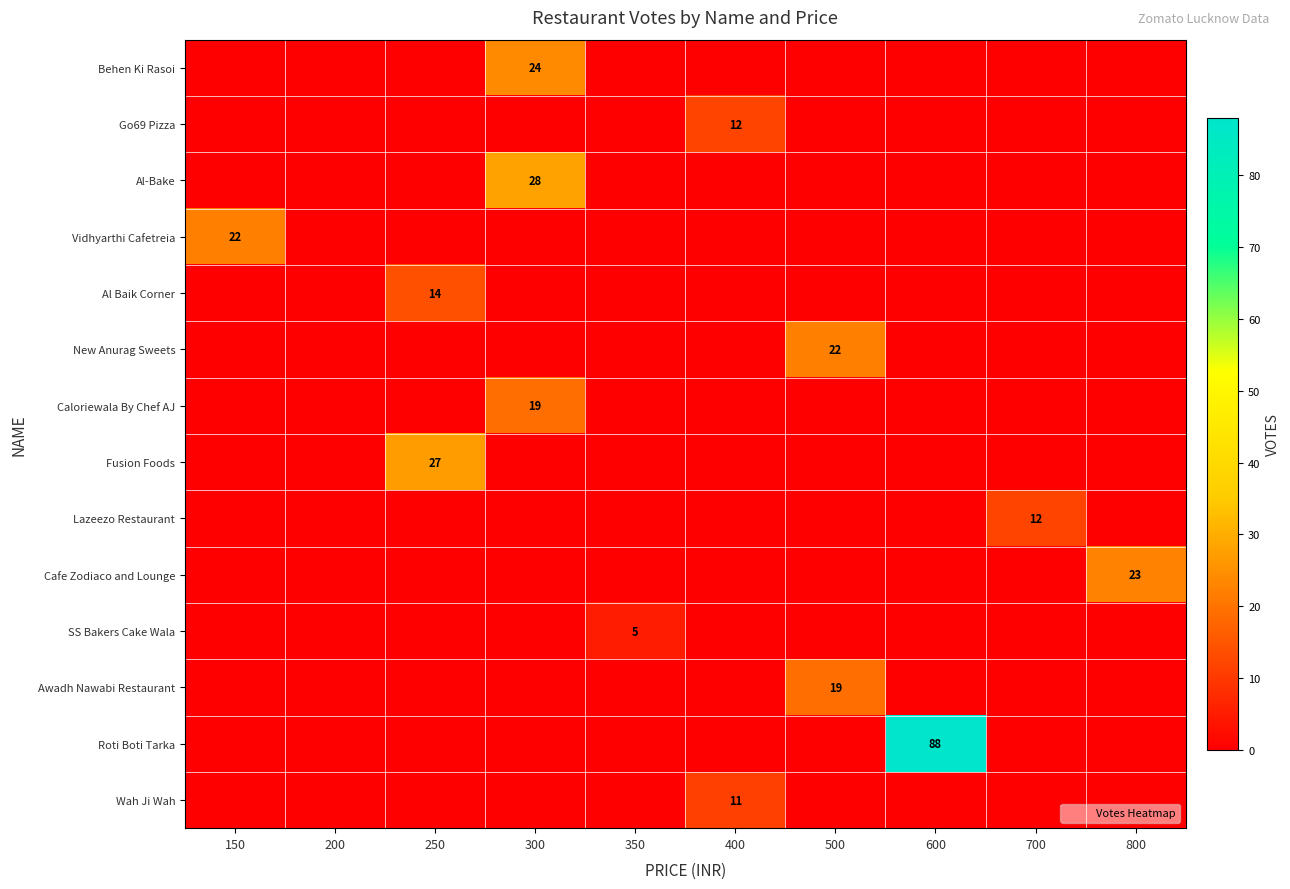

What is the difference between the Caloriewala By Chef AJ values at 300 and 600?

19